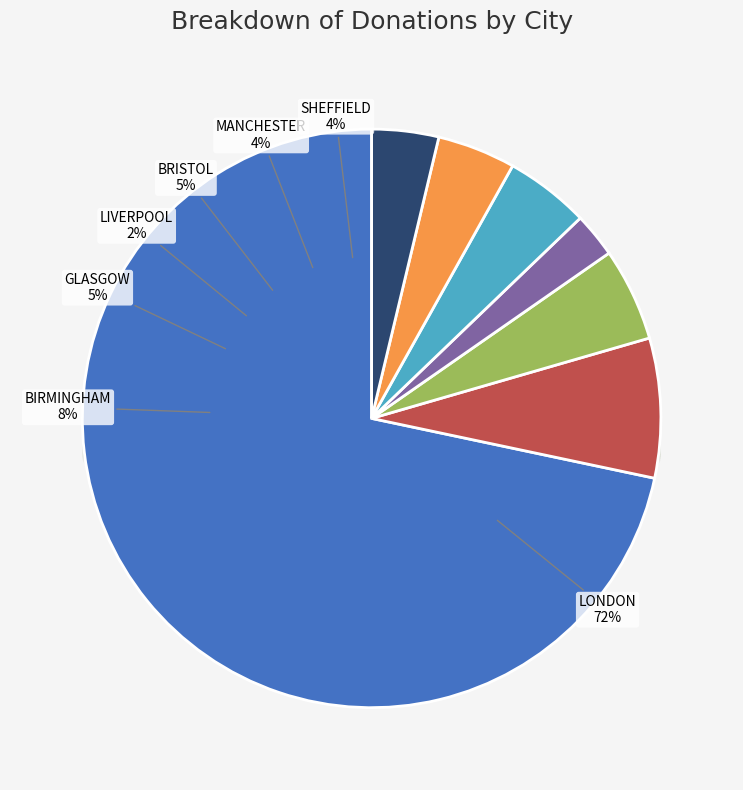

What portion of the pie excludes SHEFFIELD?

96.3%